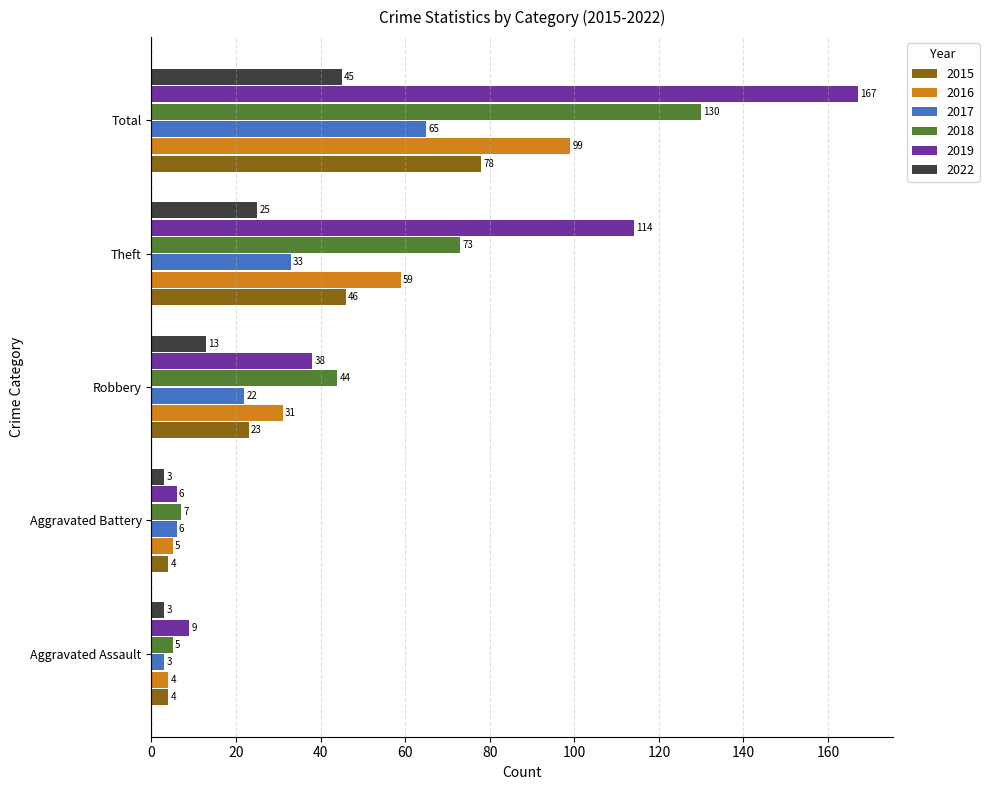

Which series has the largest total across all categories?

2019